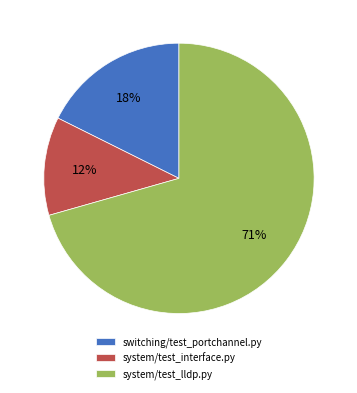

To the nearest percent, what is the average slice percentage?

33%